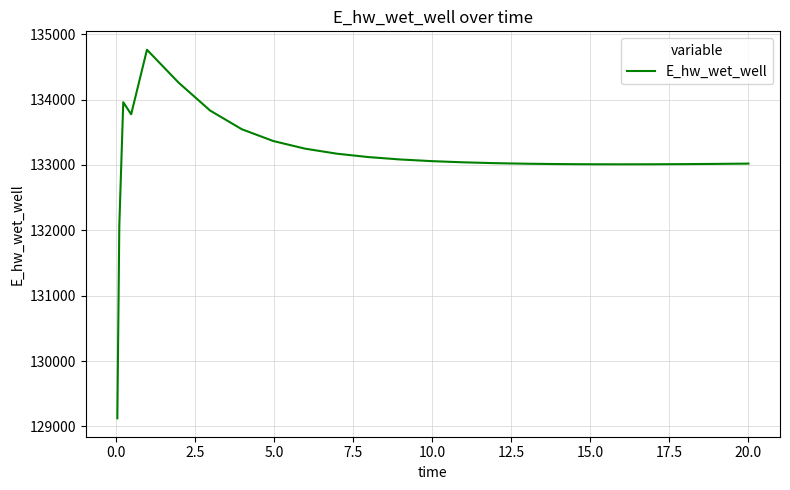

What is the greatest value displayed?

134761.1